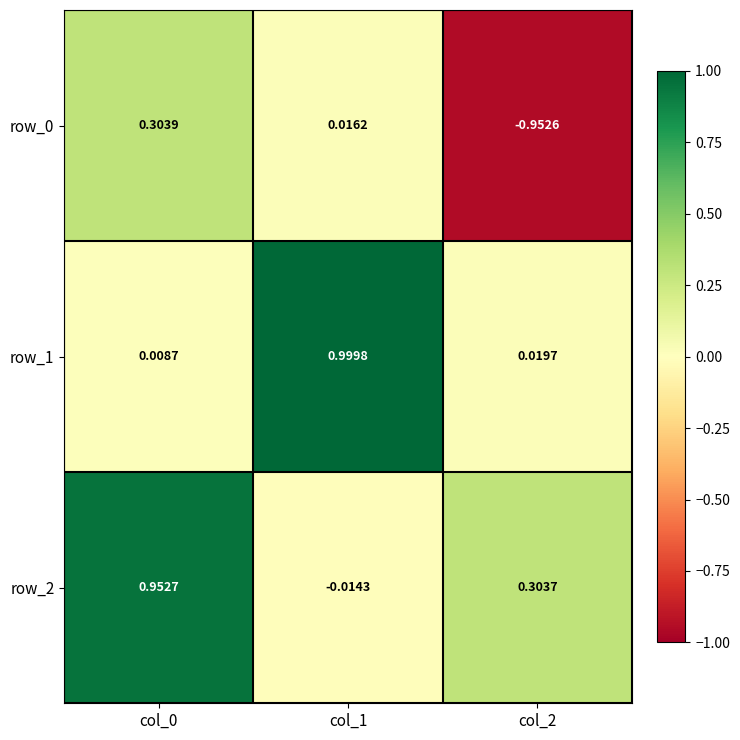

What is the spread (max minus min) of values at col_2?

1.3